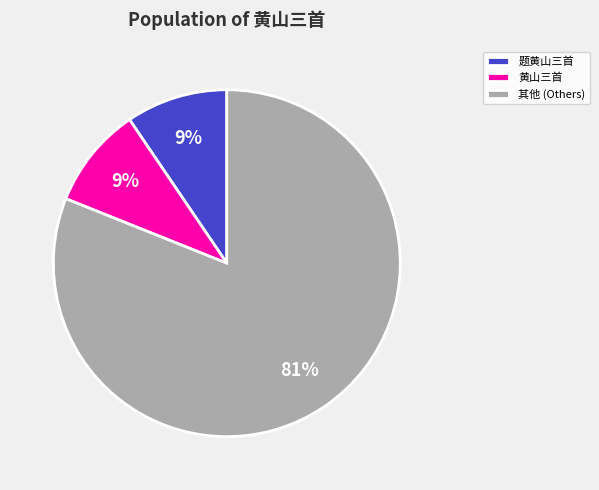

To the nearest percent, what is the average slice percentage?

33%